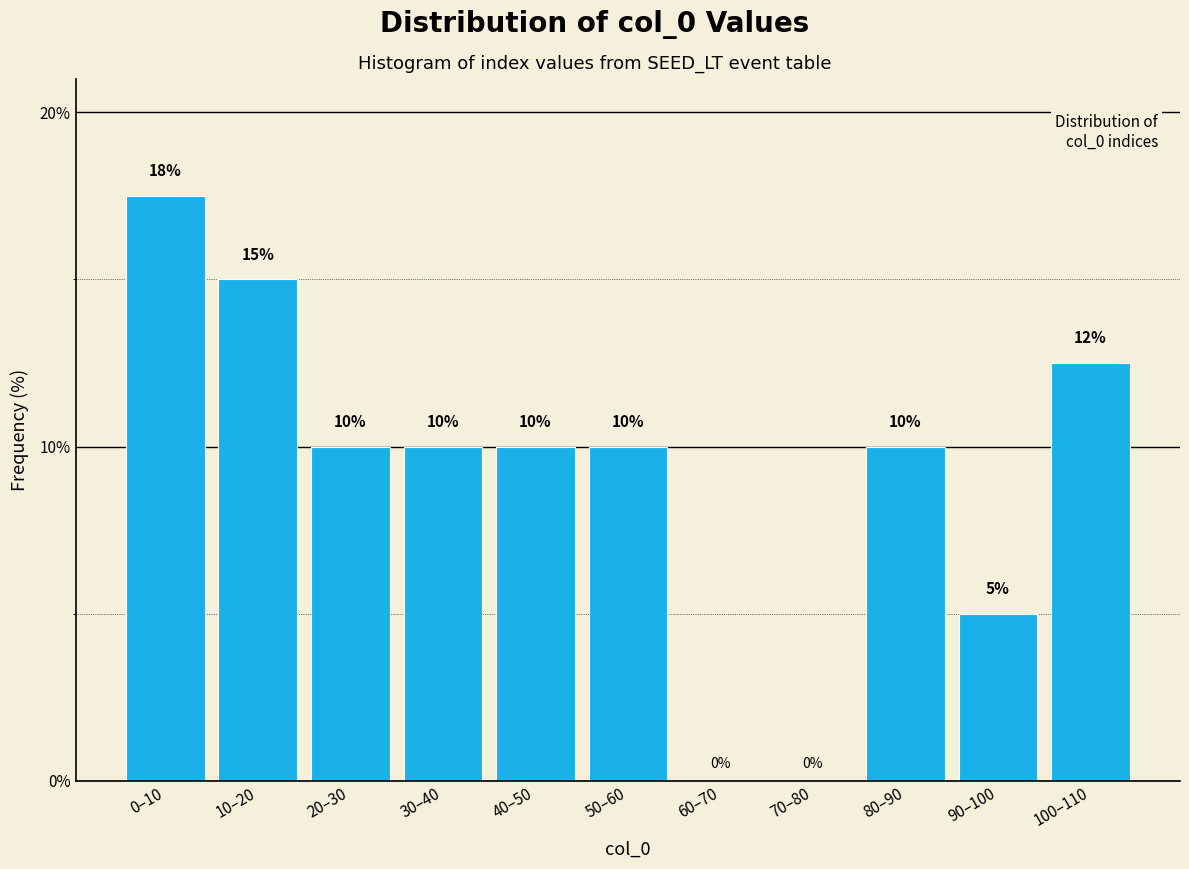

What is the sum of all values?

100.0